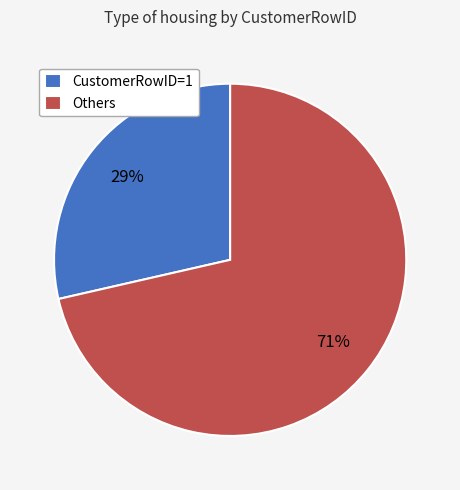

Is it true that Others is 82% of the pie?

False